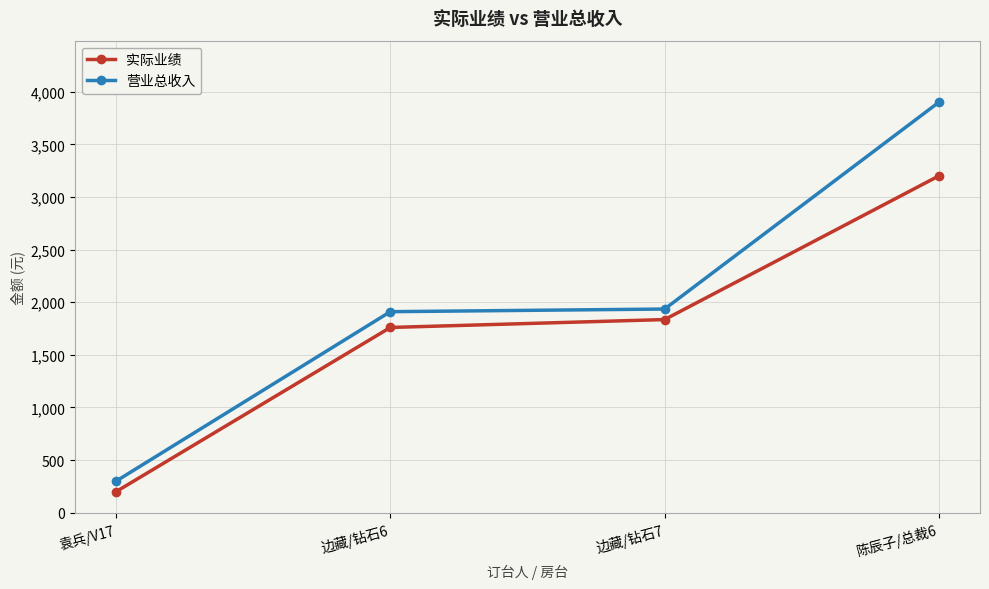

Does the chart have visible grid lines?

Yes